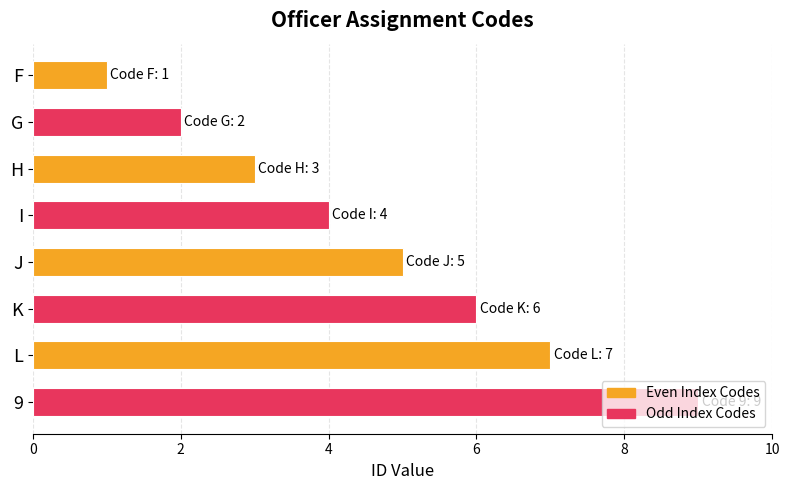

At which category does the chart reach its minimum across all series?

F